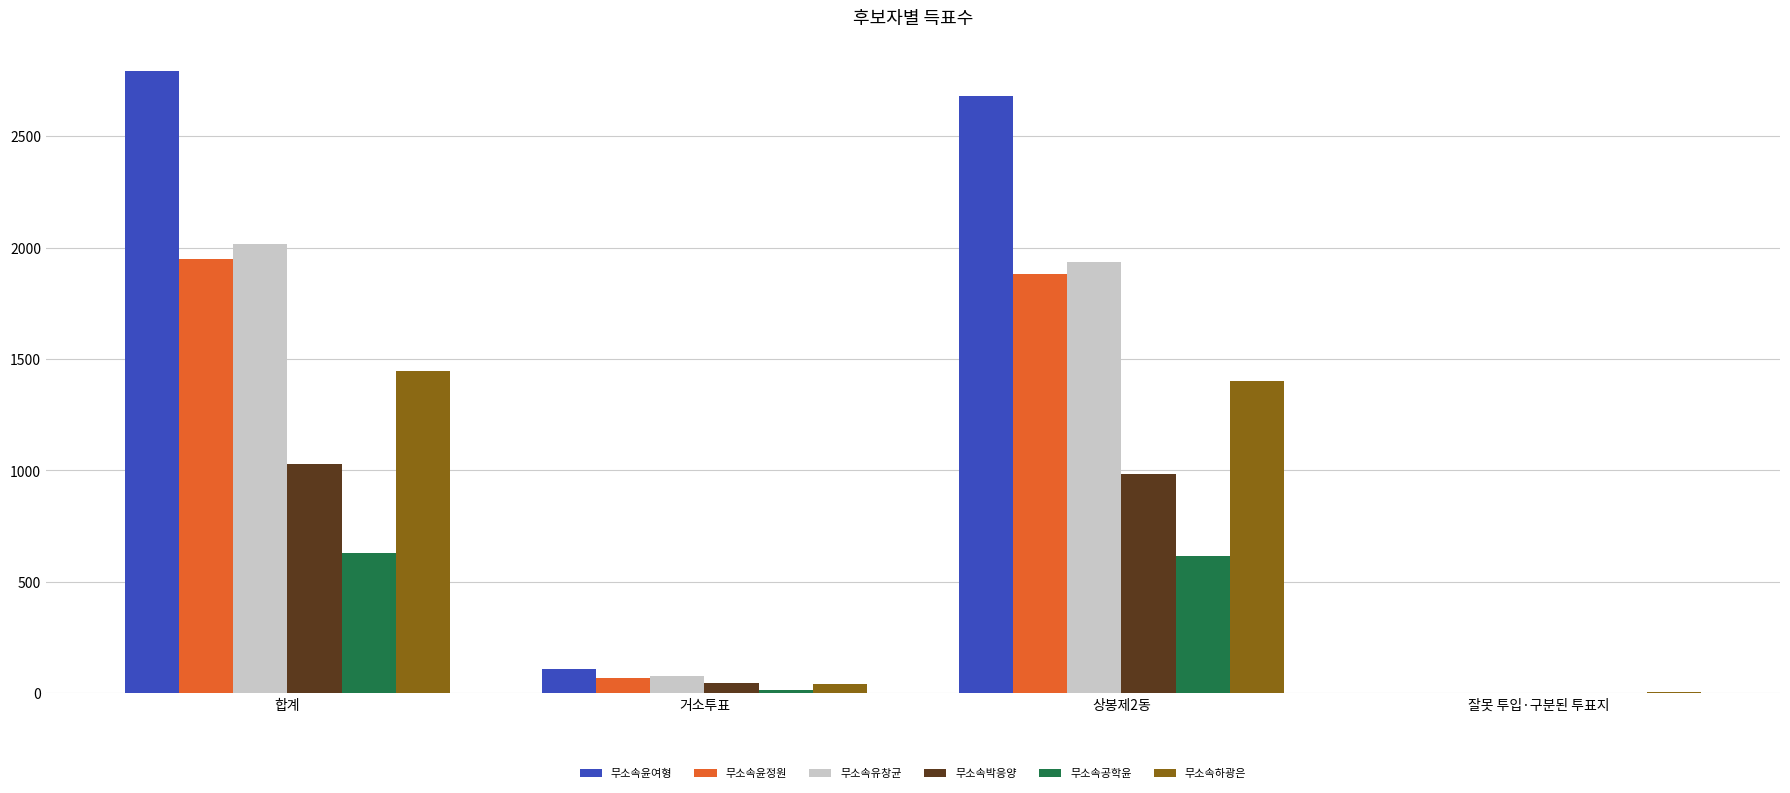

What is the total value across all series at 잘못 투입·구분된 투표지?

5